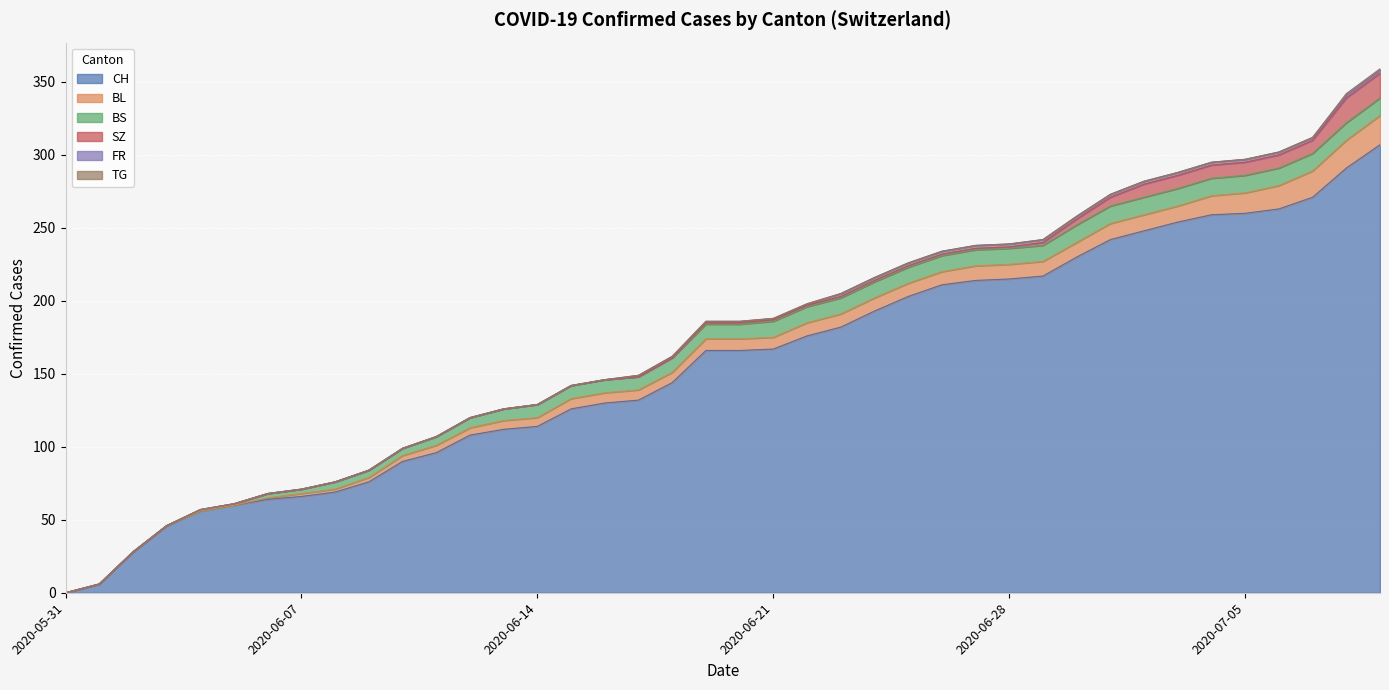

What is the sum of the FR values at 2020-06-07 and 2020-06-26?

2